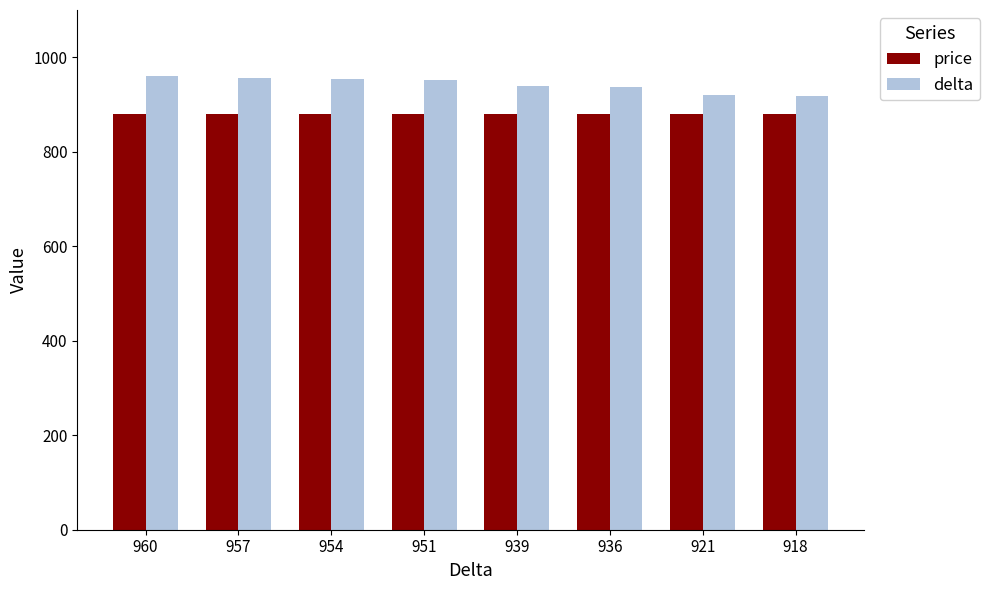

Is it true that delta equals 957 at 957?

True